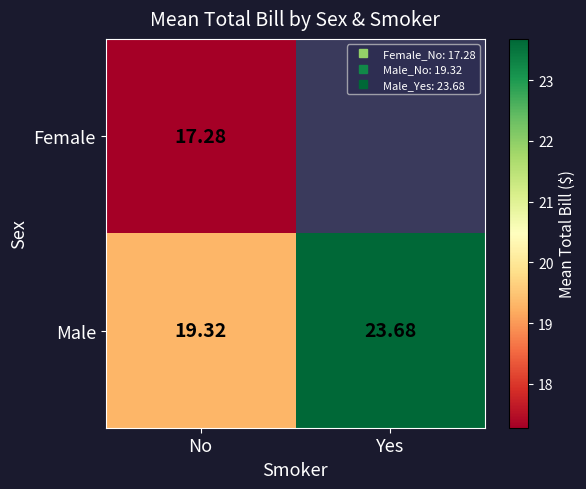

Which series changed the most between No and Yes?

Male